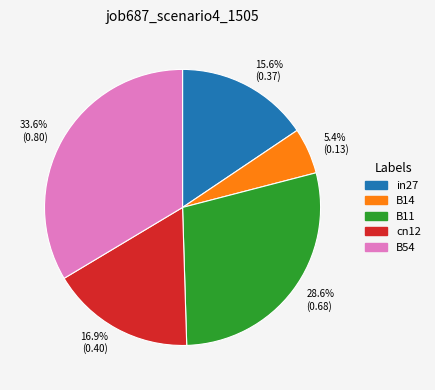

Count the number of slices in the pie.

5